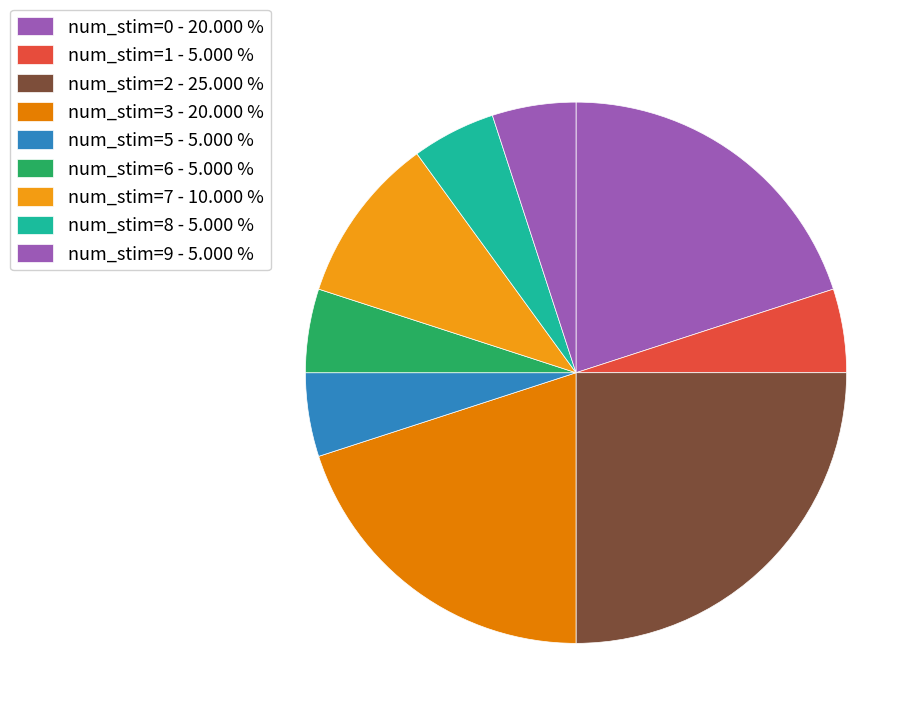

How many slices are in this pie chart?

9